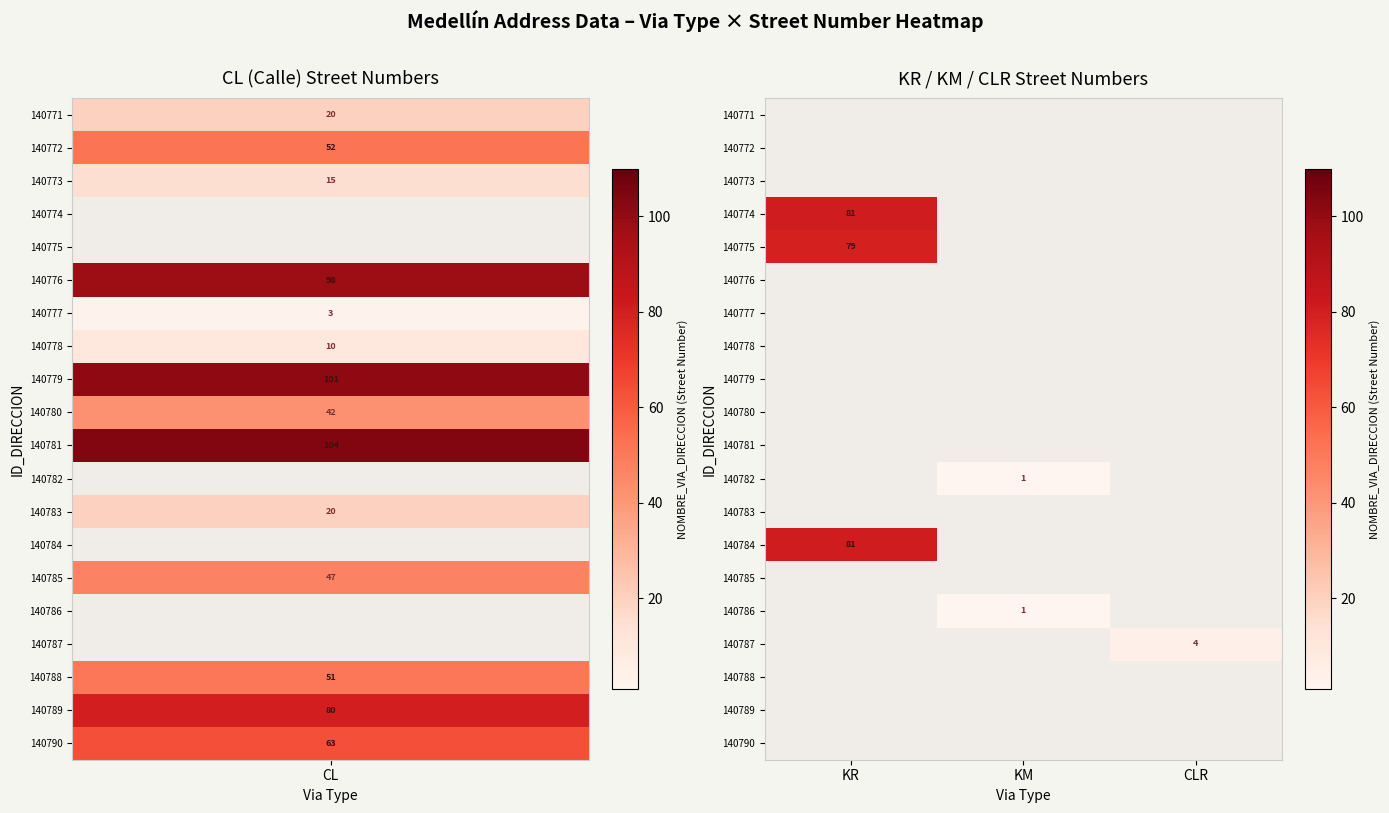

True or false: 140782 has a value of 1 at KM.

True